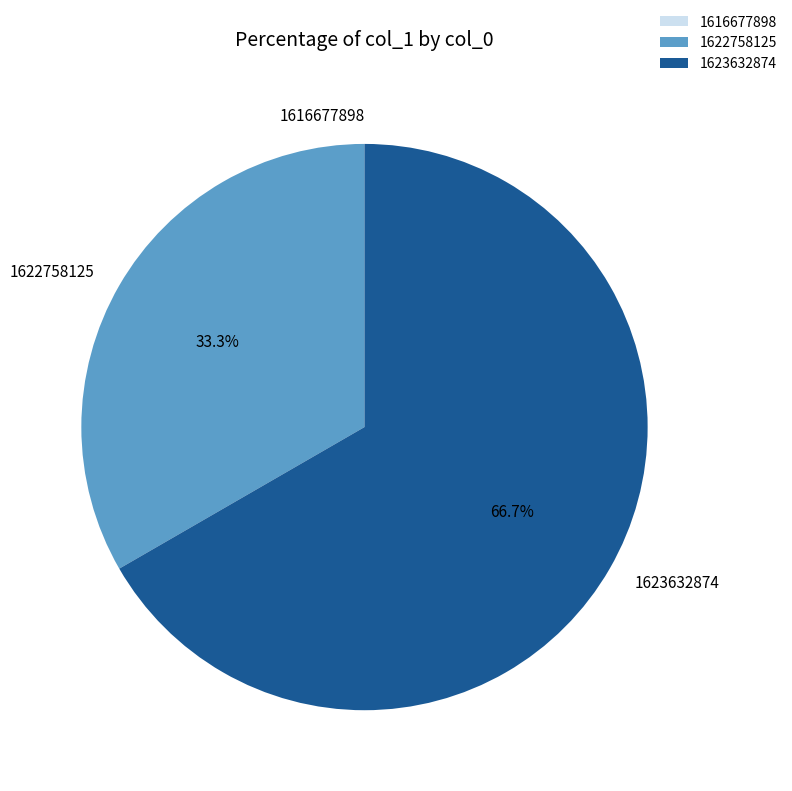

To the nearest percent, what is the difference between the 1623632874 and 1622758125 slice percentages?

33%